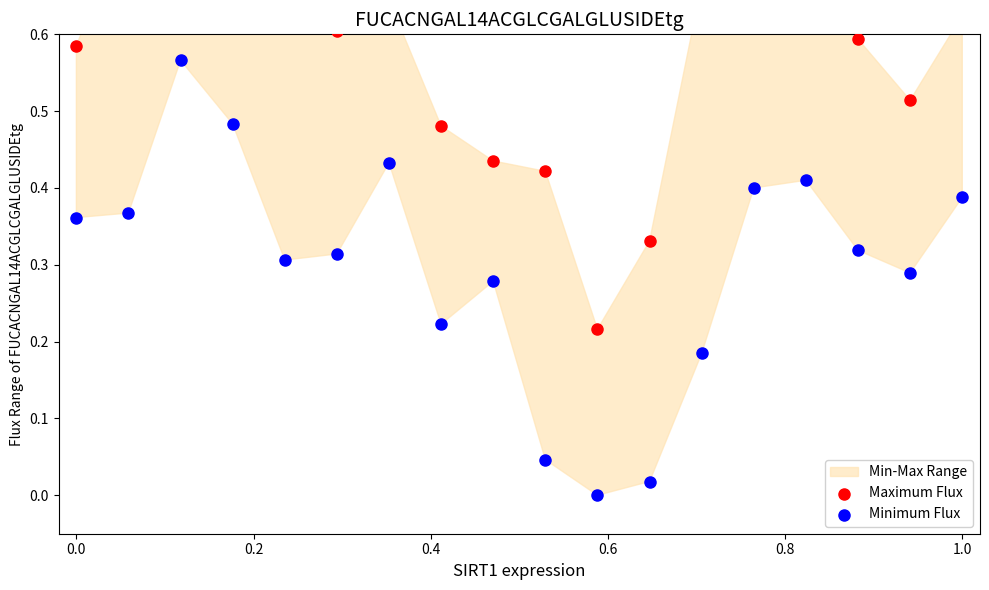

Which series has the largest total across all categories?

Maximum Flux